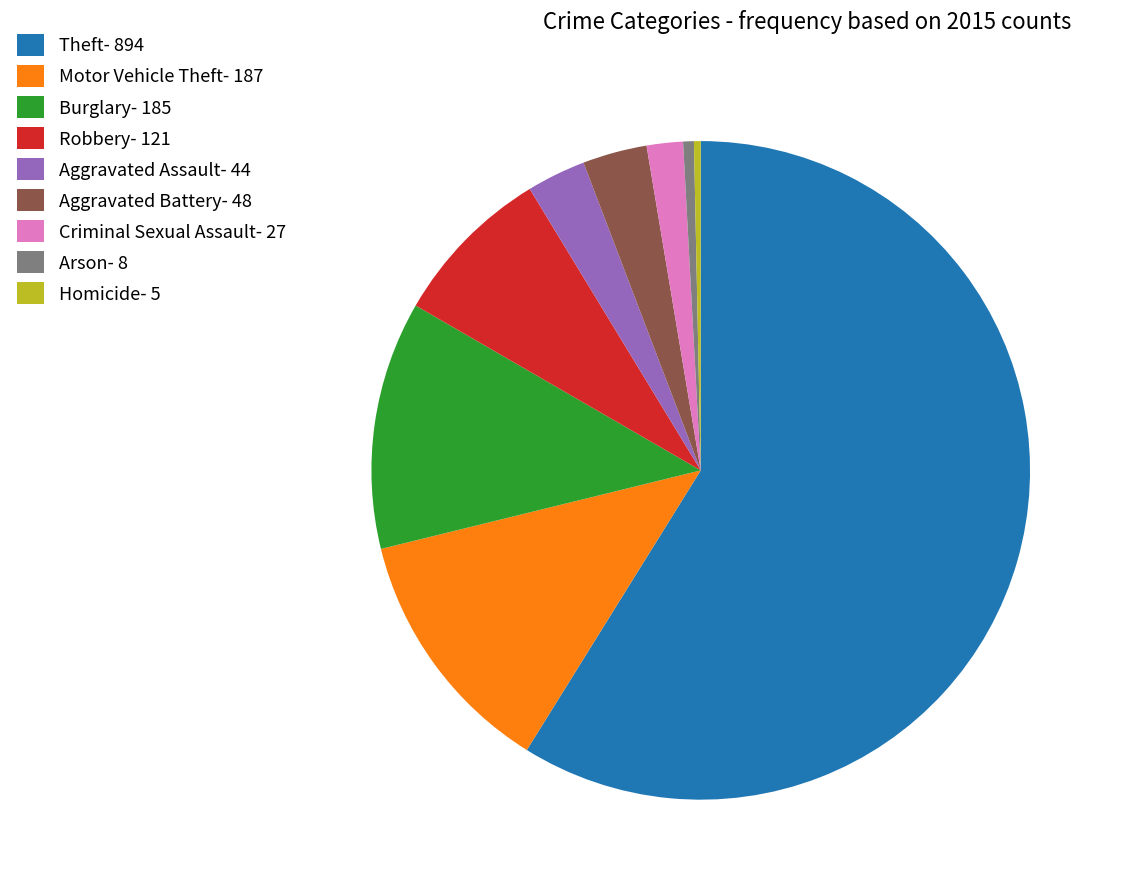

Do Burglary- 185 and Motor Vehicle Theft- 187 together represent more than half of the pie?

No